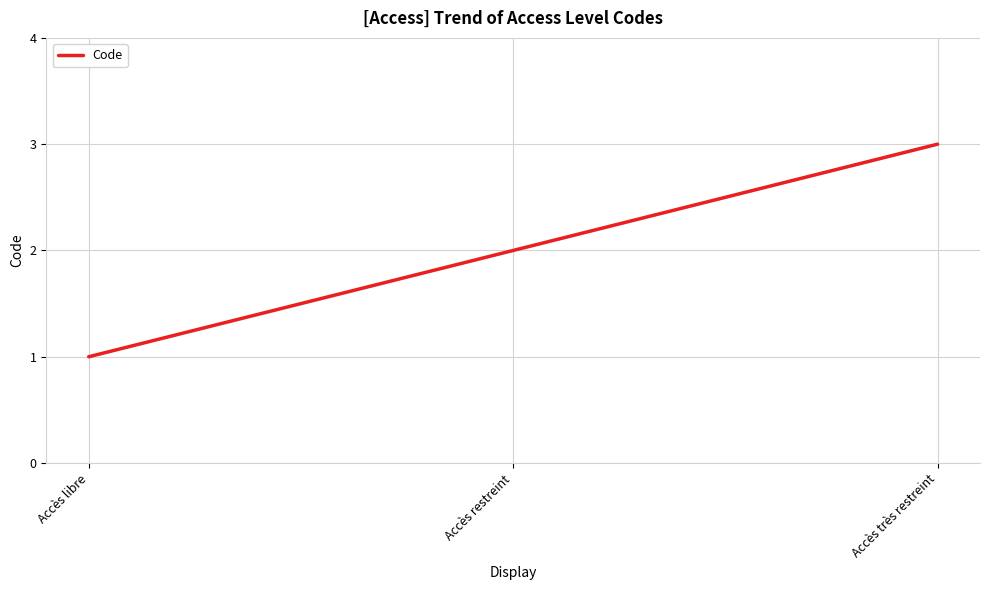

What position from the right is Accès restreint?

2